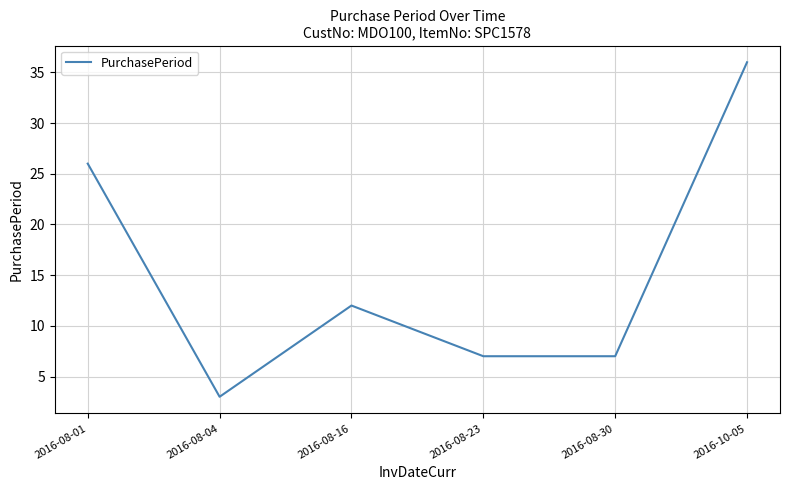

What is the change in value from 2016-08-01 to 2016-08-23?

-19